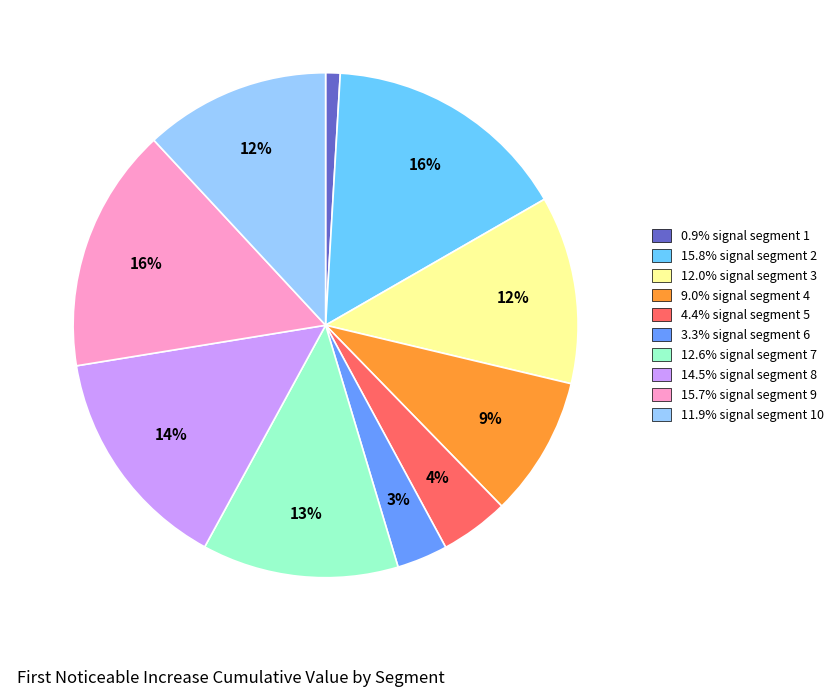

Does any single category account for the majority?

No